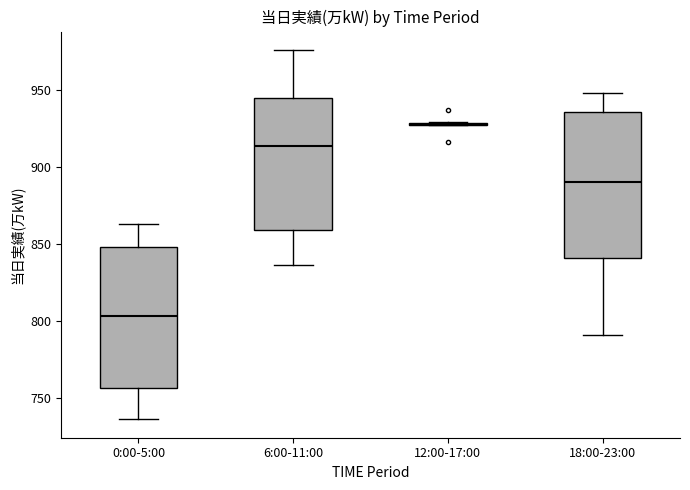

Where does the upper whisker of the box for 6:00-11:00 end on the y-axis? The values are not printed on the chart, so give them approximately, as read against the axis.

975